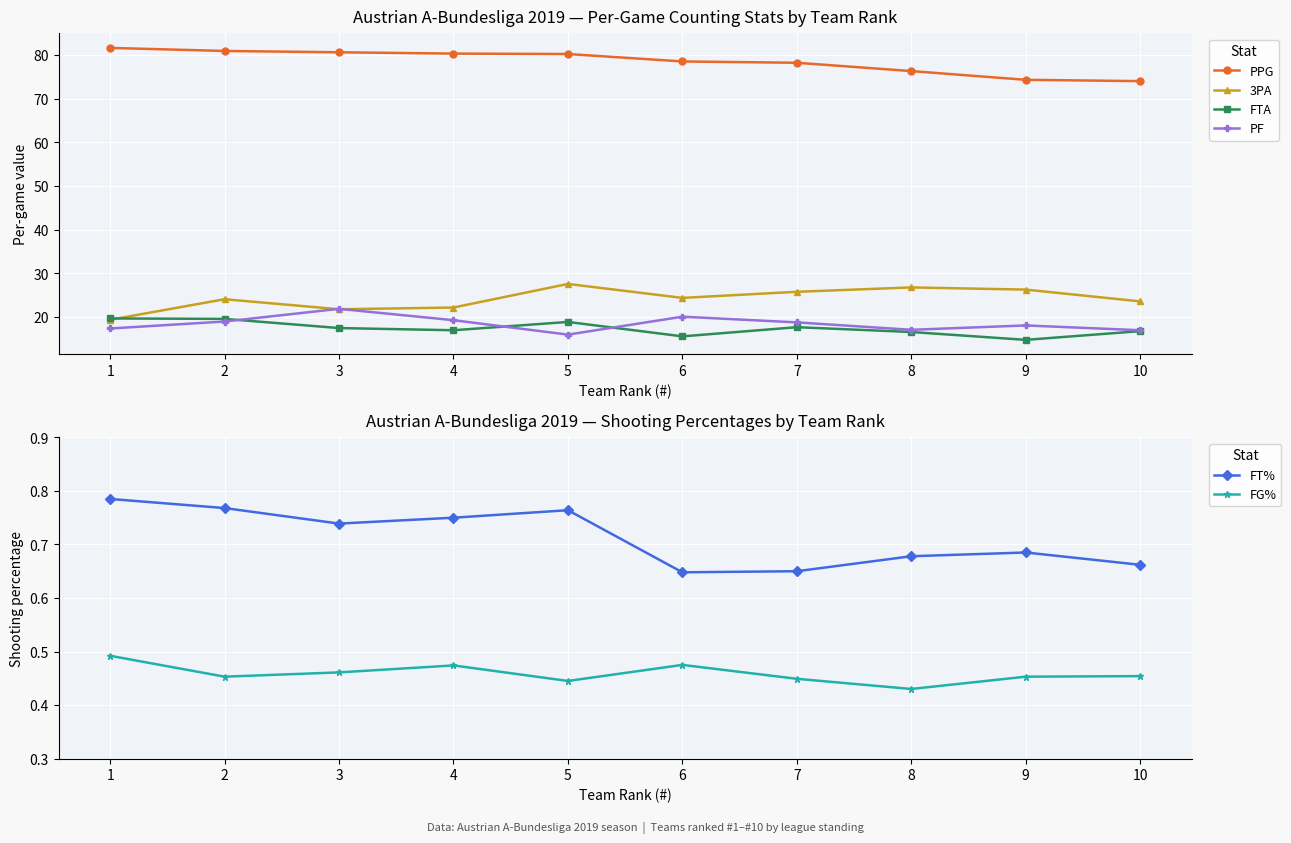

How many lines are shown in the chart?

6